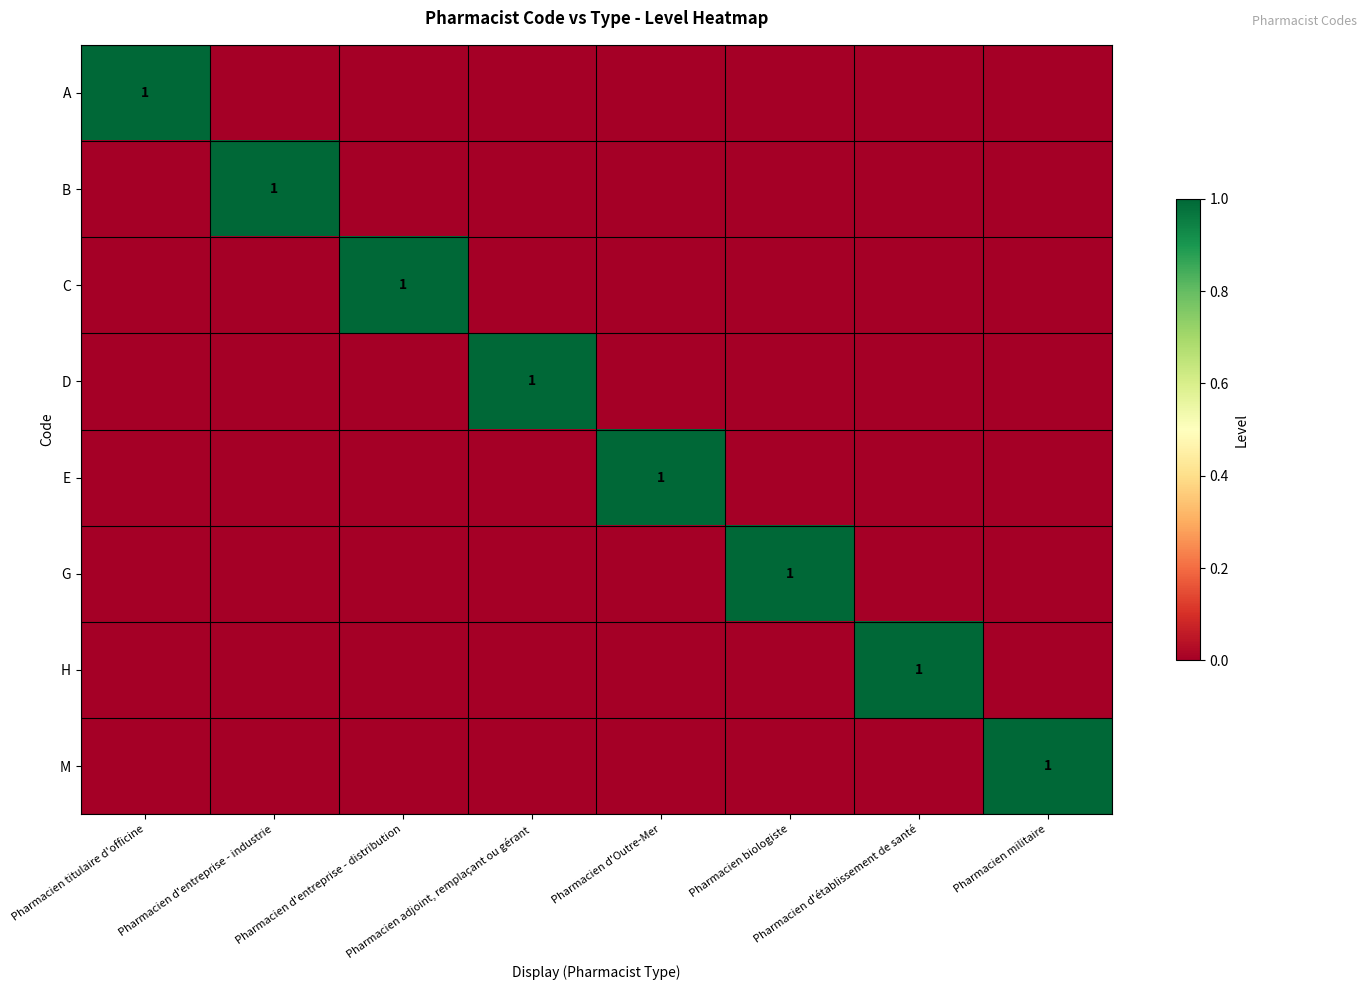

What is the total value across all series at Pharmacien d'établissement de santé?

1